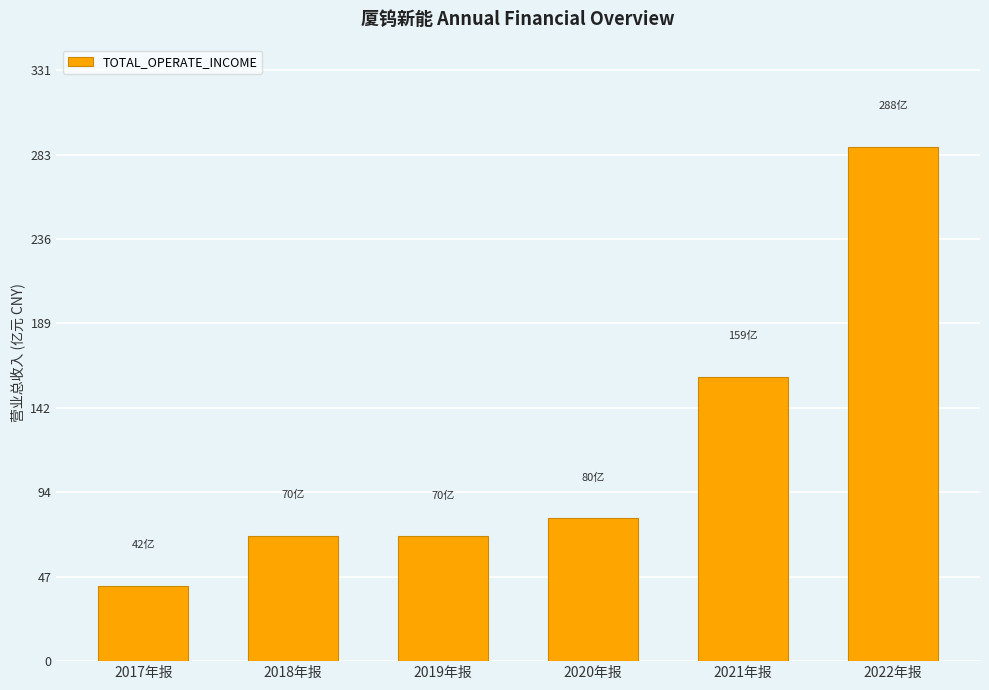

What is the label of the 6th bar from the left?

2022年报